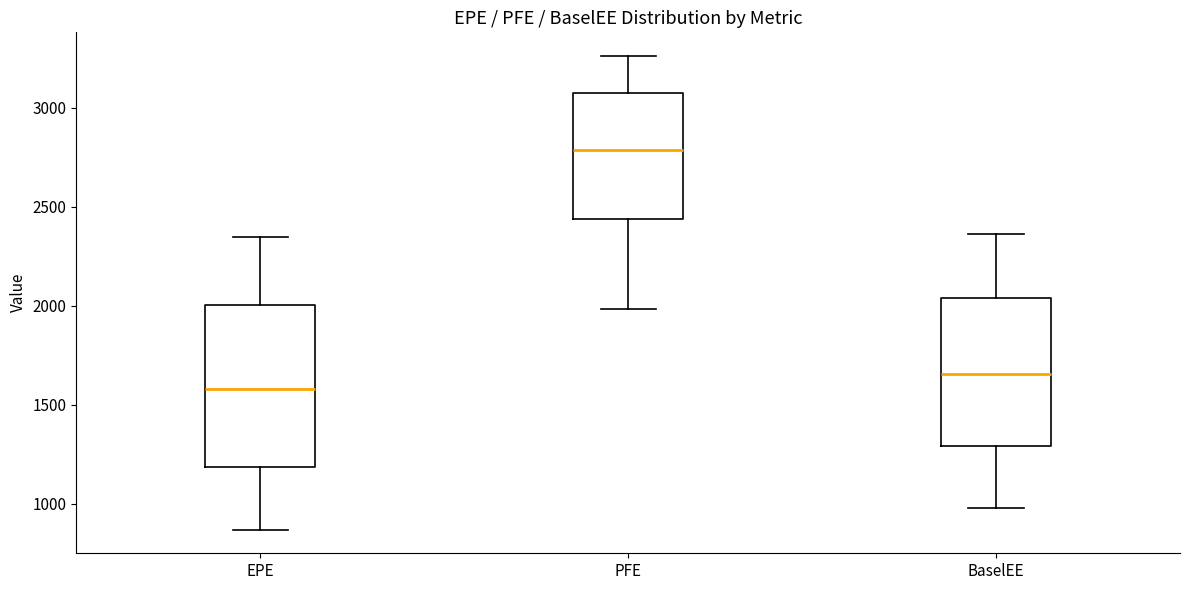

Reading left to right, read every box against the y-axis: the position of its median line, the range the box covers, and the ends of its whiskers. The values are not printed on the chart, so give them approximately, as read against the axis.

EPE: median 1600, box 1200 to 2000, whiskers 850 to 2350
PFE: median 2800, box 2450 to 3100, whiskers 2000 to 3250
BaselEE: median 1650, box 1300 to 2050, whiskers 1000 to 2350